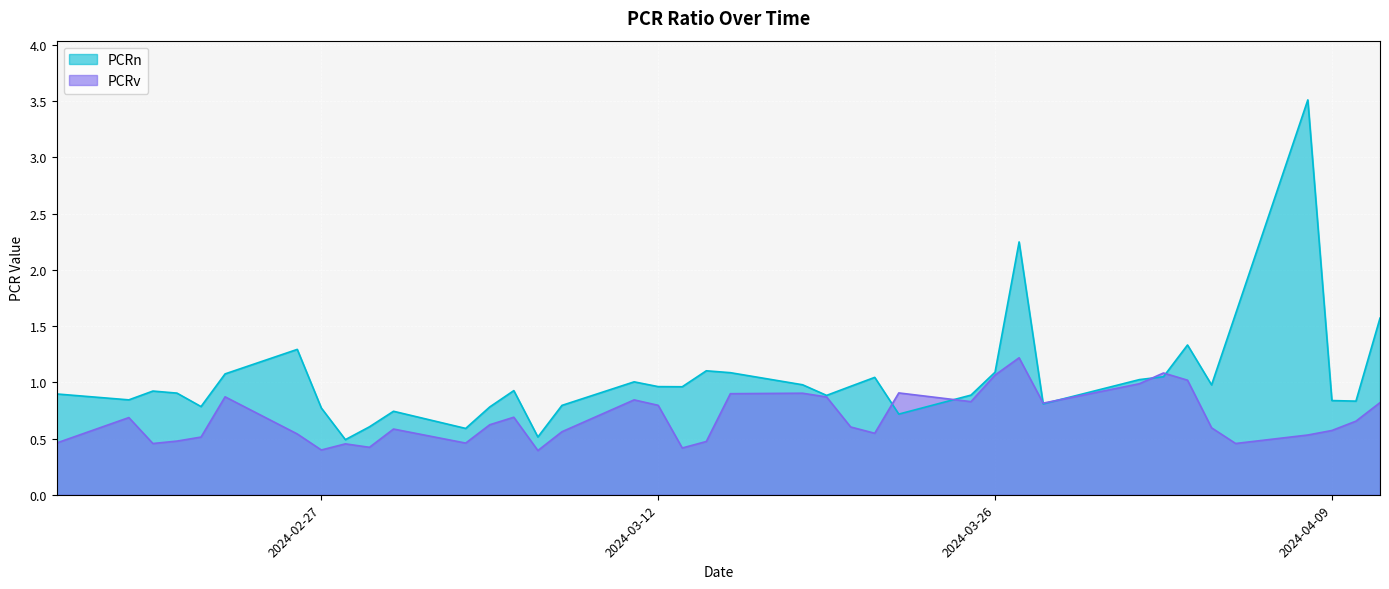

How many interior local peaks does the PCRn series have?

10